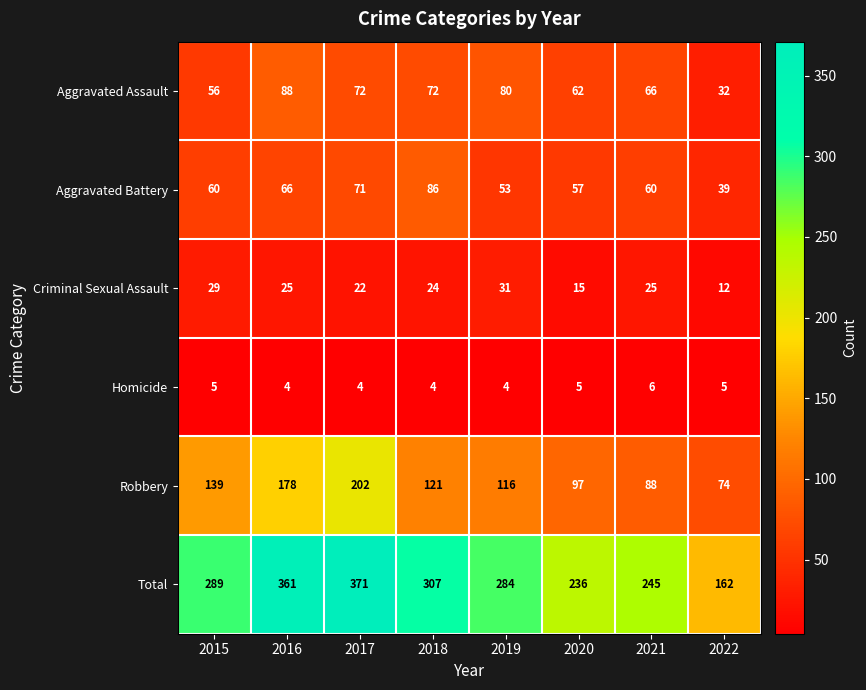

How many values in the Aggravated Battery series are below 60?

3